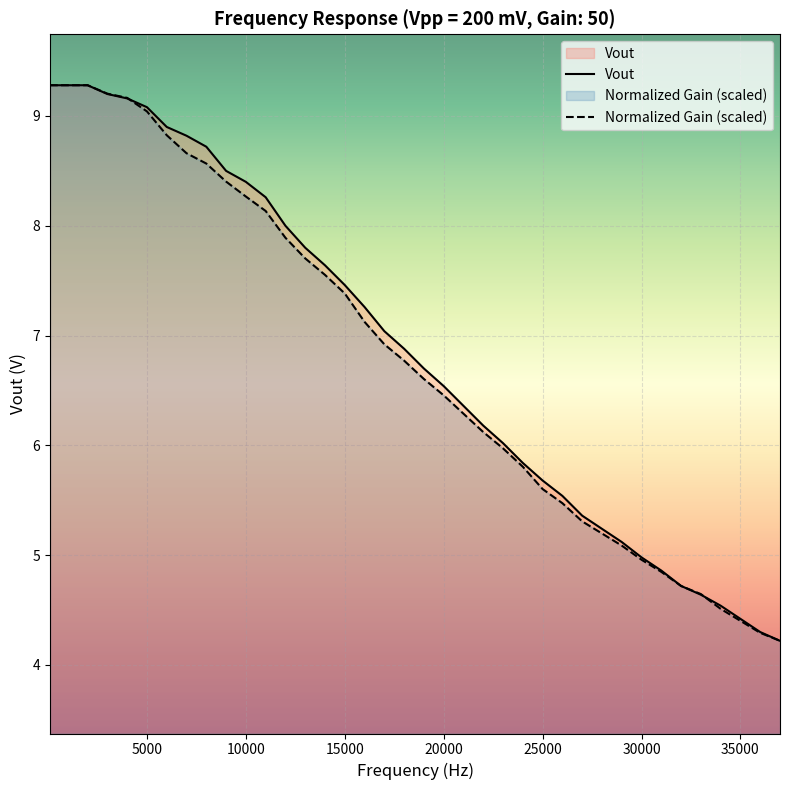

Which series has the largest total across all categories?

Vout